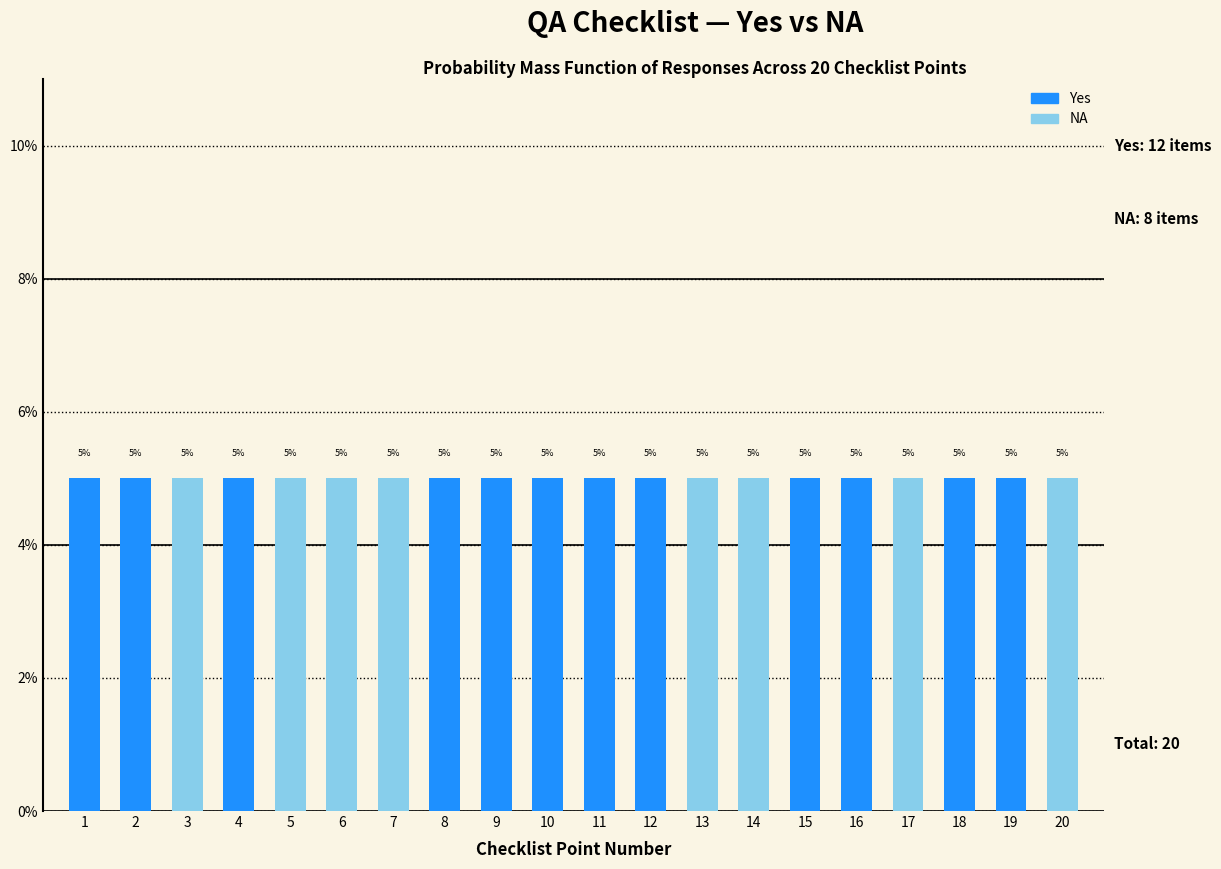

At which category is the sum across all series the highest?

1